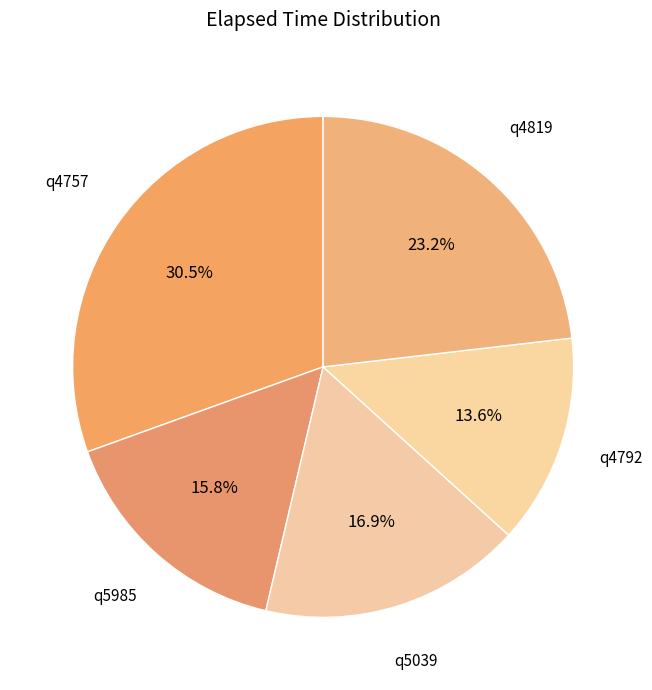

What is the ratio of the value at q4819 to the value at q4792?

1.7